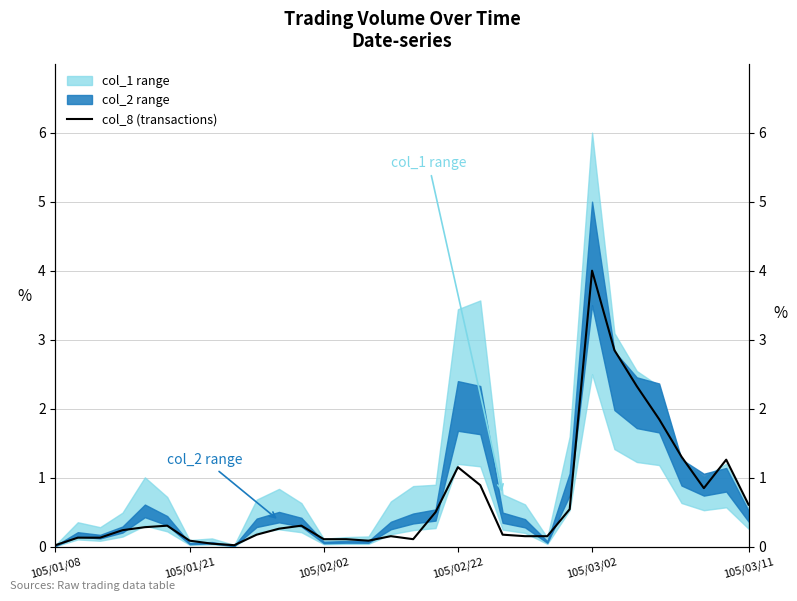

How many interior local valleys (lower than both neighbors) does the data have?

4